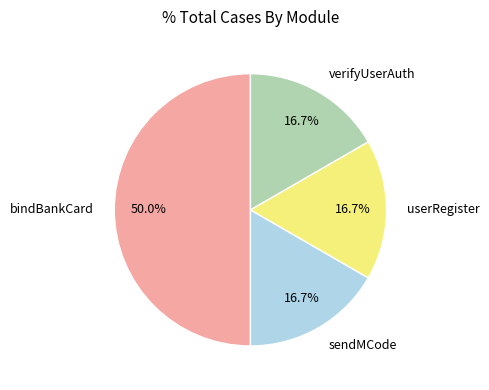

The userRegister slice represents 17% of the pie. True or false?

True